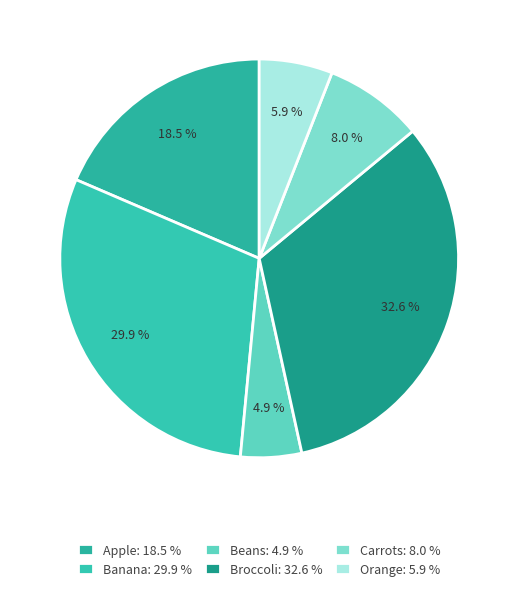

Count the number of slices in the pie.

6